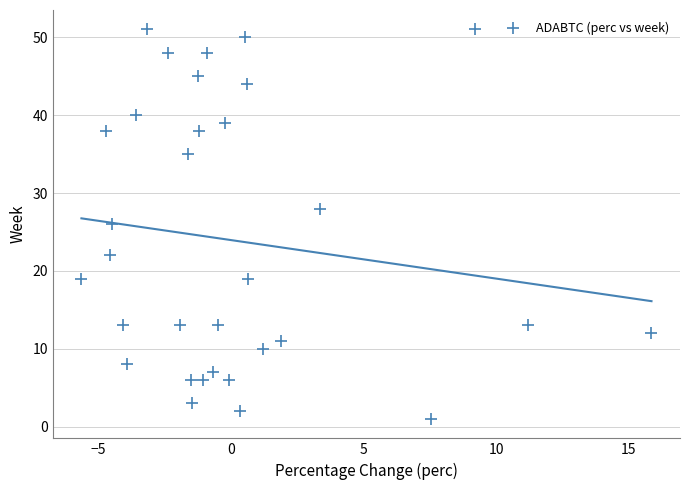

What is the range of Y values (max minus min)?

50